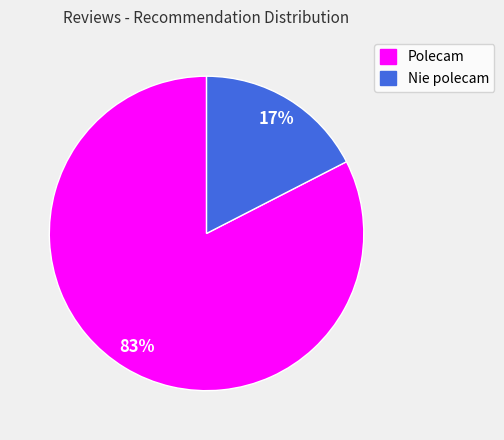

How many slices are in this pie chart?

2